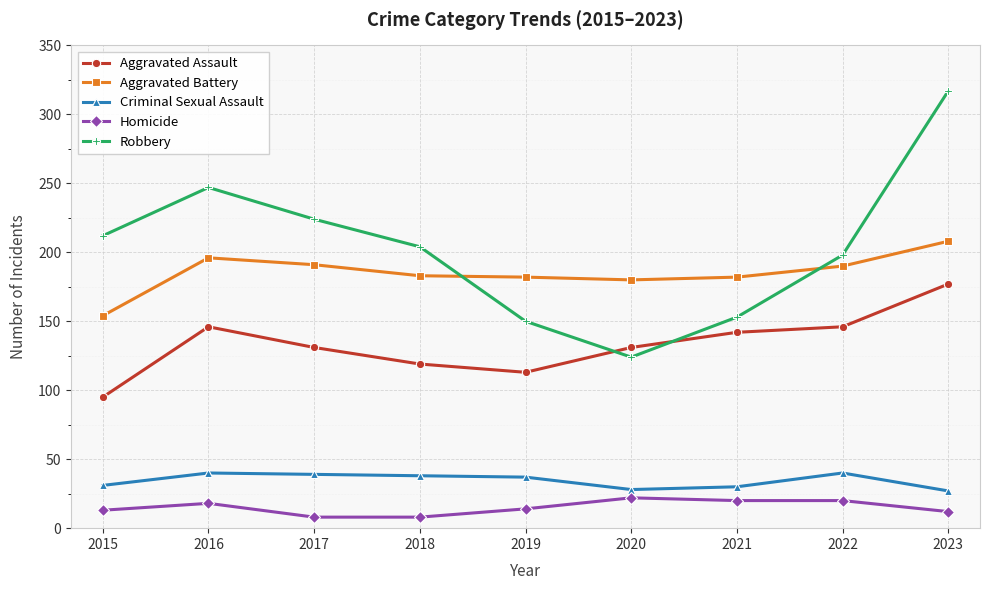

Rank the series at 2016 from highest to lowest value.

Robbery, Aggravated Battery, Aggravated Assault, Criminal Sexual Assault, Homicide